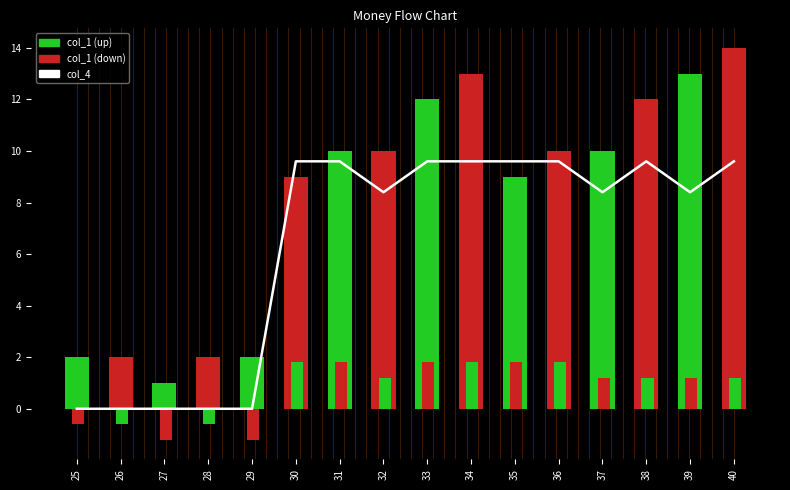

What is the total value across all series at 35?

20.4